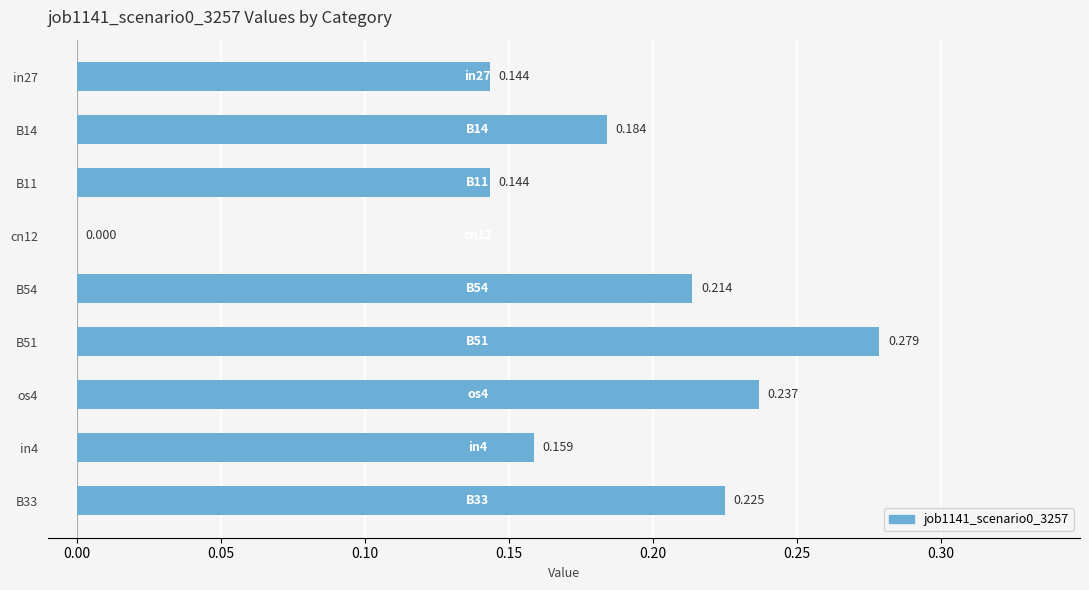

What is the difference between the maximum and minimum values?

0.3